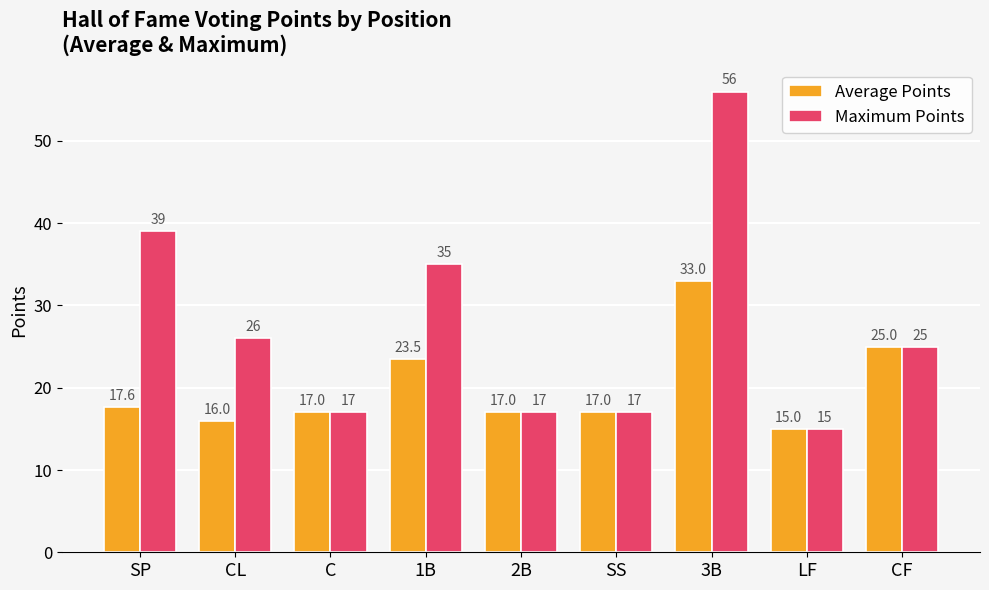

Reading left to right, what are all the values shown in this chart?

Average Points: SP=17.6	CL=16.0	C=17.0	1B=23.5	2B=17.0	SS=17.0	3B=33.0	LF=15.0	CF=25.0
Maximum Points: SP=39.0	CL=26.0	C=17.0	1B=35.0	2B=17.0	SS=17.0	3B=56.0	LF=15.0	CF=25.0